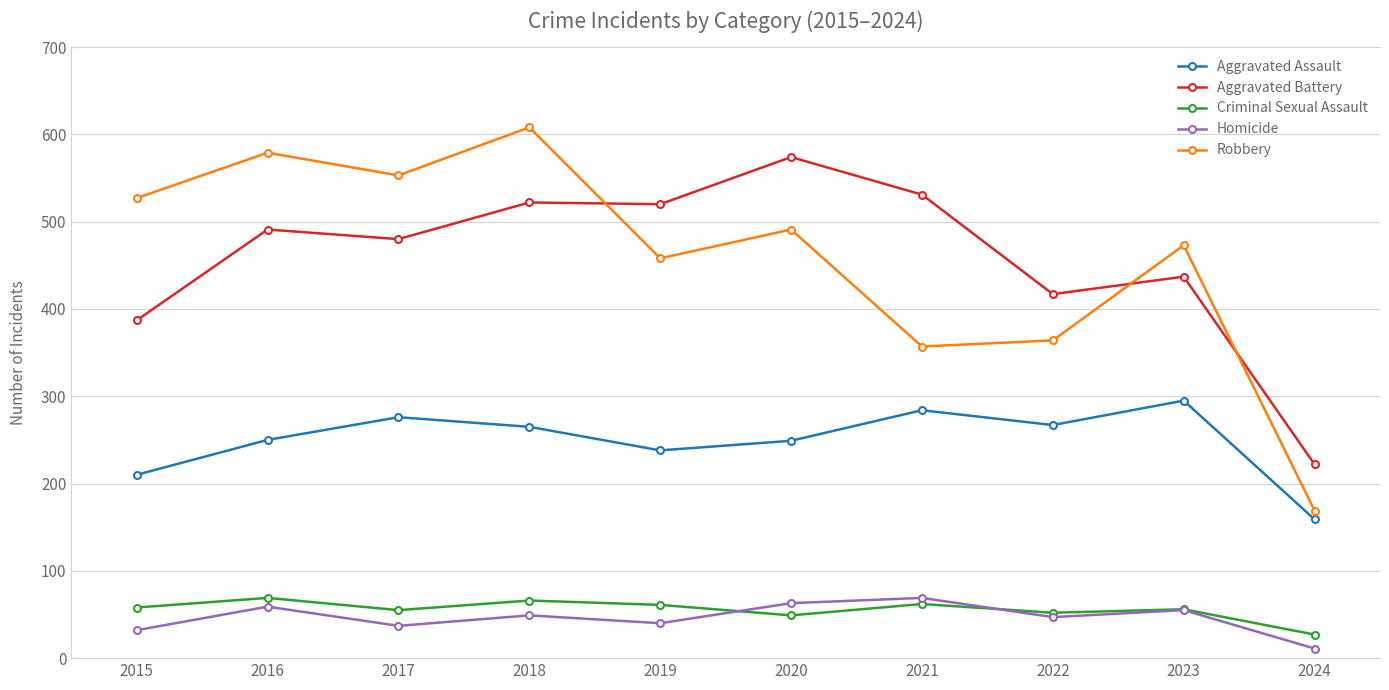

Where is Aggravated Assault nearest to the value 227?

2019